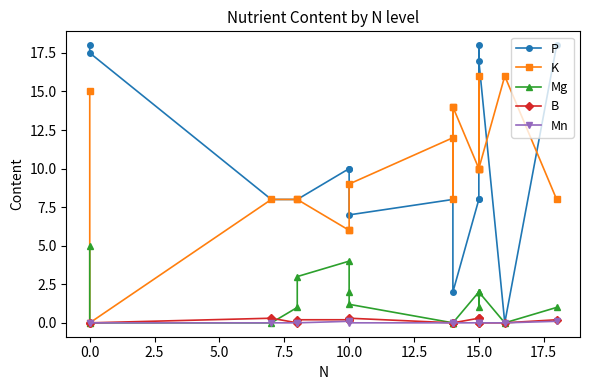

Is this an area chart (filled region under the line)?

No